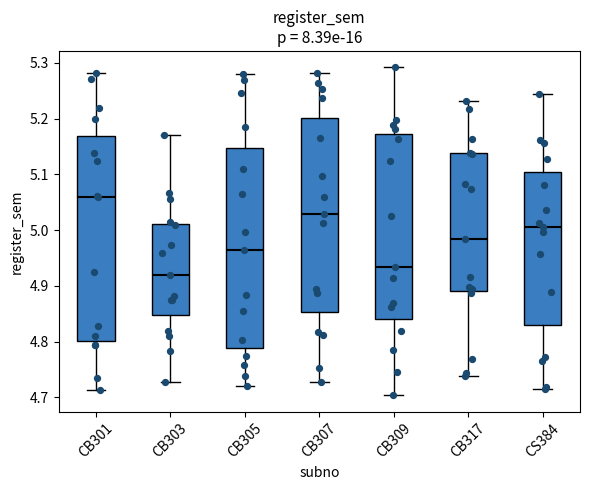

Reading left to right, read every box against the y-axis: the position of its median line, the range the box covers, and the ends of its whiskers. The values are not printed on the chart, so give them approximately, as read against the axis.

CB301: median 5.06, box 4.80 to 5.17, whiskers 4.71 to 5.28
CB303: median 4.92, box 4.85 to 5.01, whiskers 4.73 to 5.17
CB305: median 4.96, box 4.79 to 5.15, whiskers 4.72 to 5.28
CB307: median 5.03, box 4.85 to 5.20, whiskers 4.73 to 5.28
CB309: median 4.93, box 4.84 to 5.17, whiskers 4.70 to 5.29
CB317: median 4.98, box 4.89 to 5.14, whiskers 4.74 to 5.23
CS384: median 5.01, box 4.83 to 5.10, whiskers 4.72 to 5.24